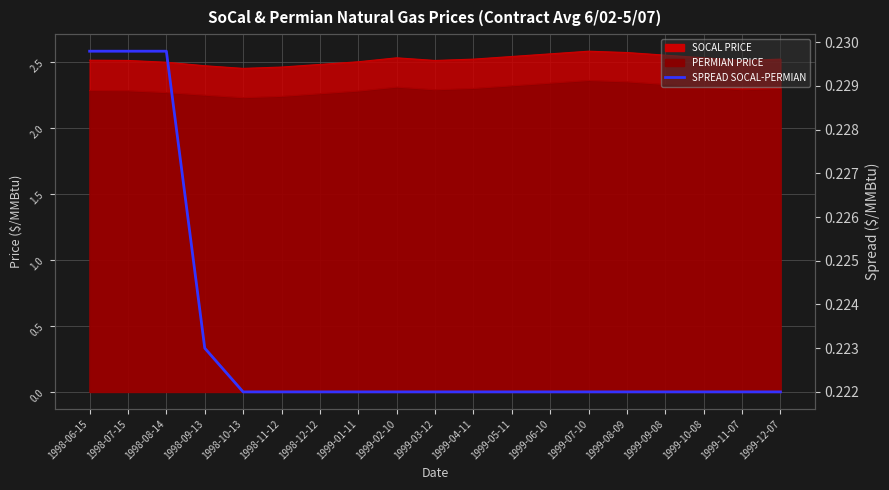

How many lines are shown in the chart?

1